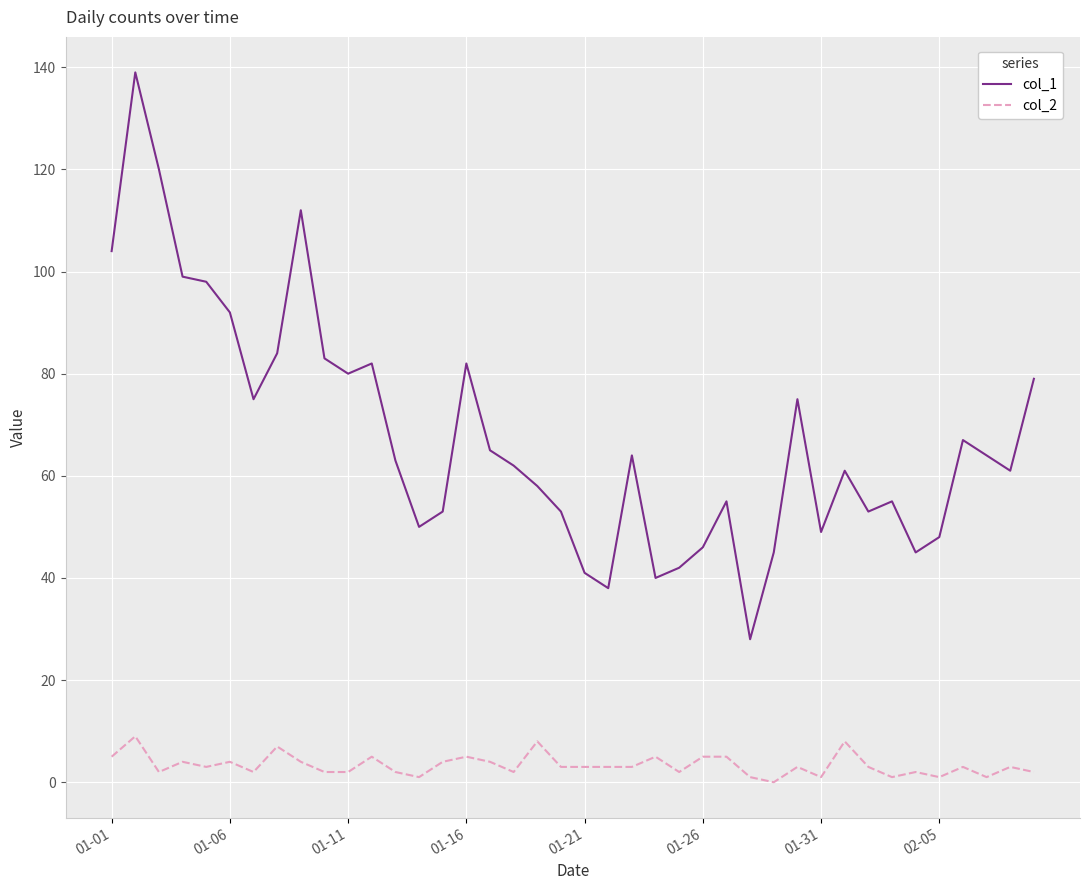

What is the maximum value shown in the chart?

139